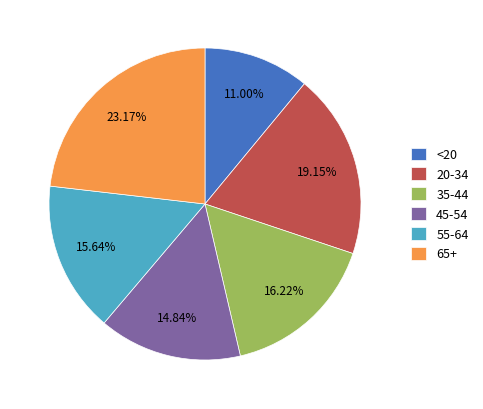

To the nearest percent, what is the average slice percentage?

17%